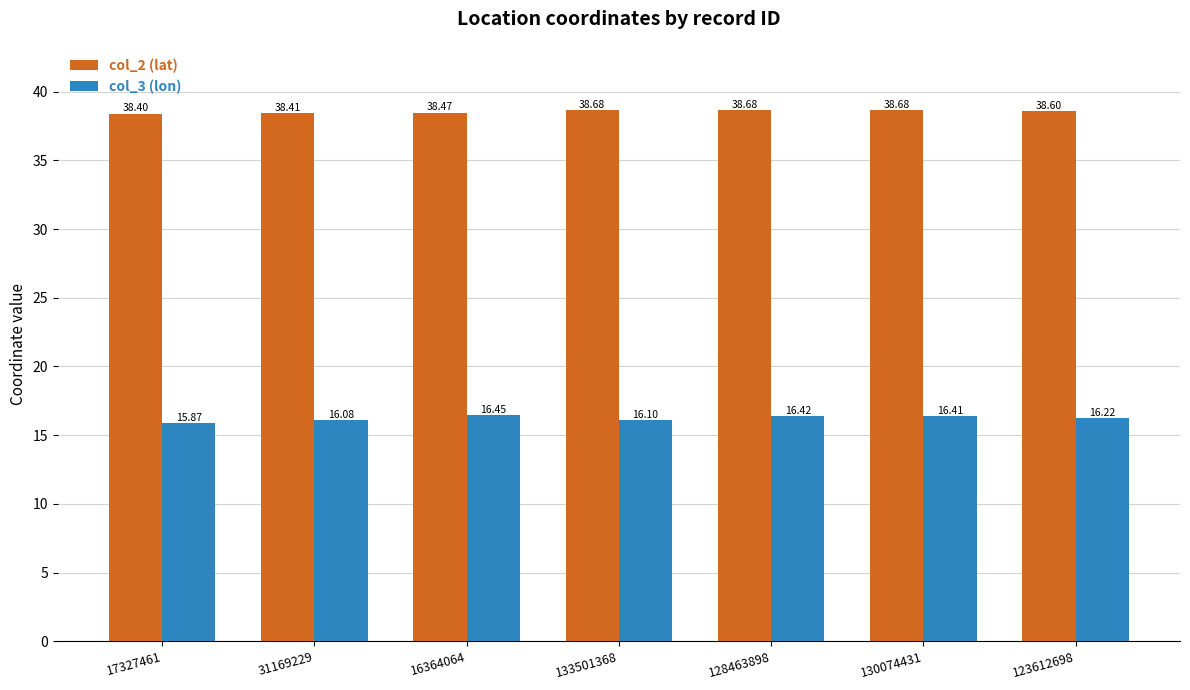

Which series has the largest total across all categories?

col_2 (lat)